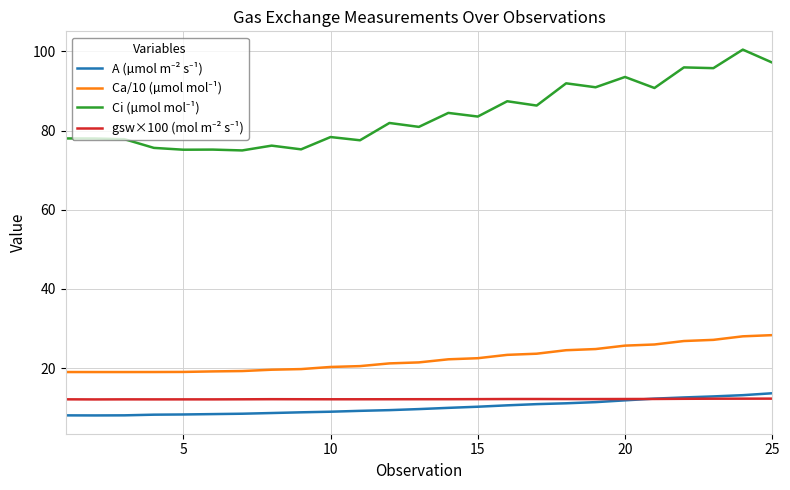

What is the greatest value displayed?

100.4